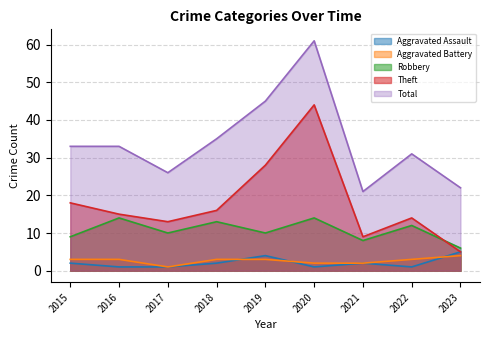

What is the total value across all series at 2015?

65